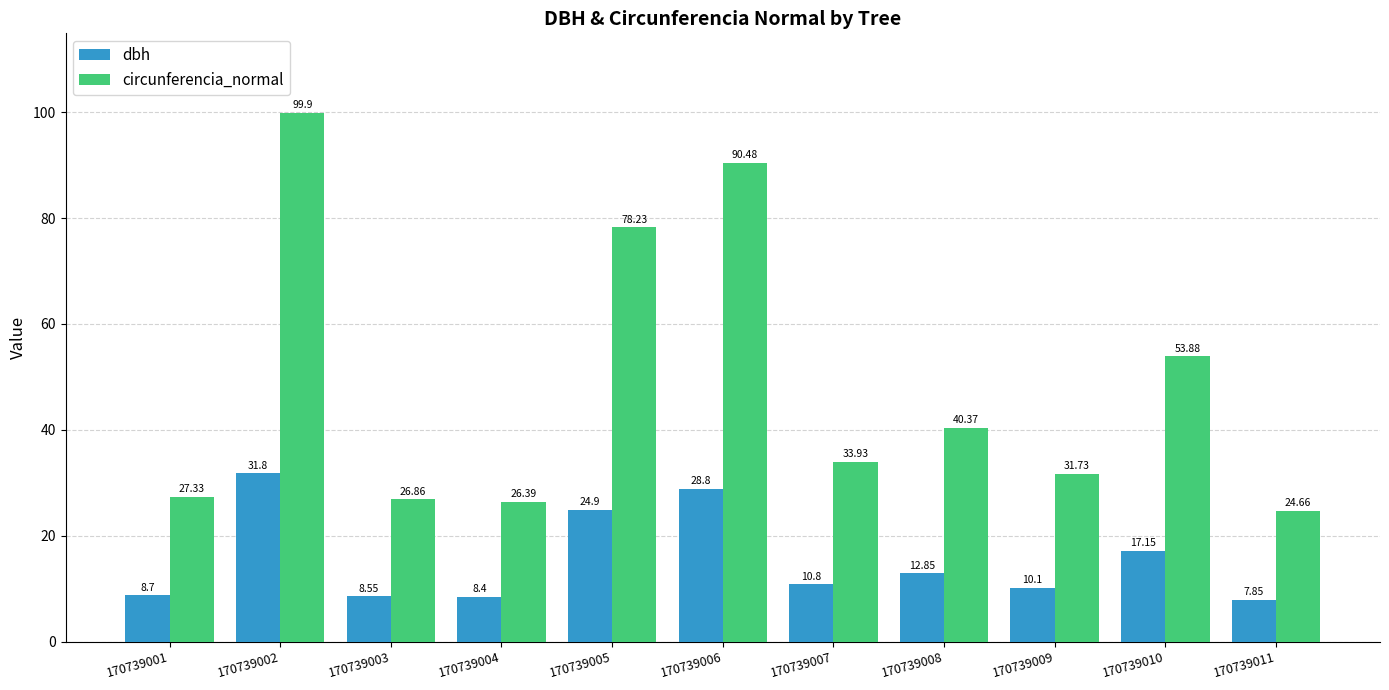

Does the chart contain stacked bars?

No